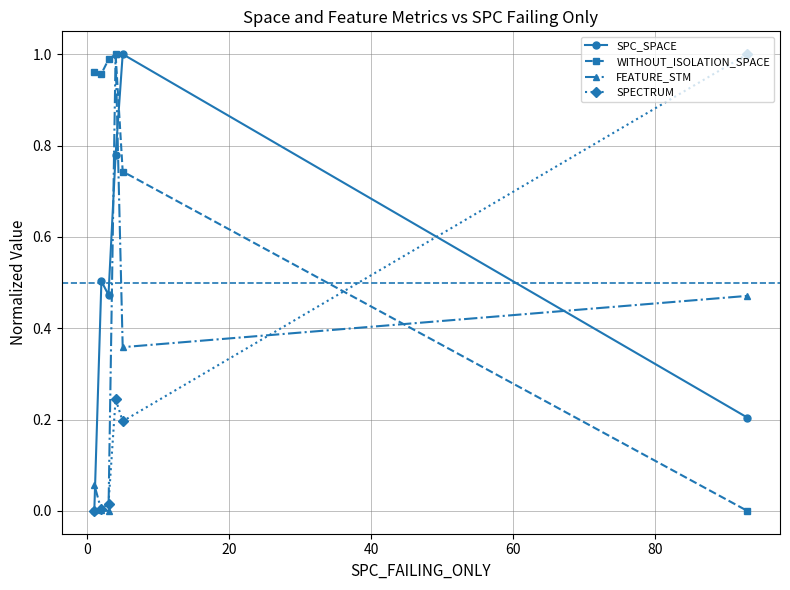

True or false: SPECTRUM has more than 0 points higher than both neighbors.

True